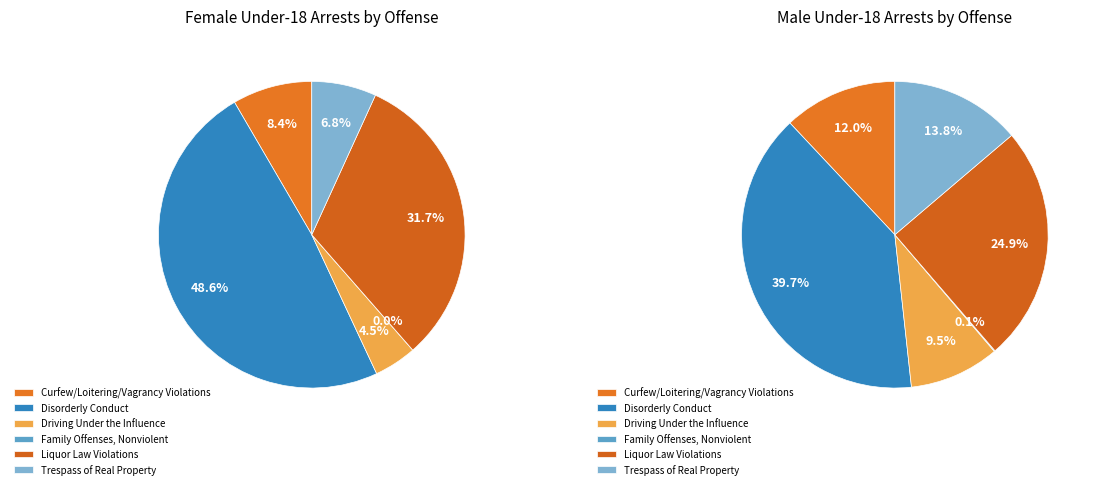

Count the number of slices in the pie.

6